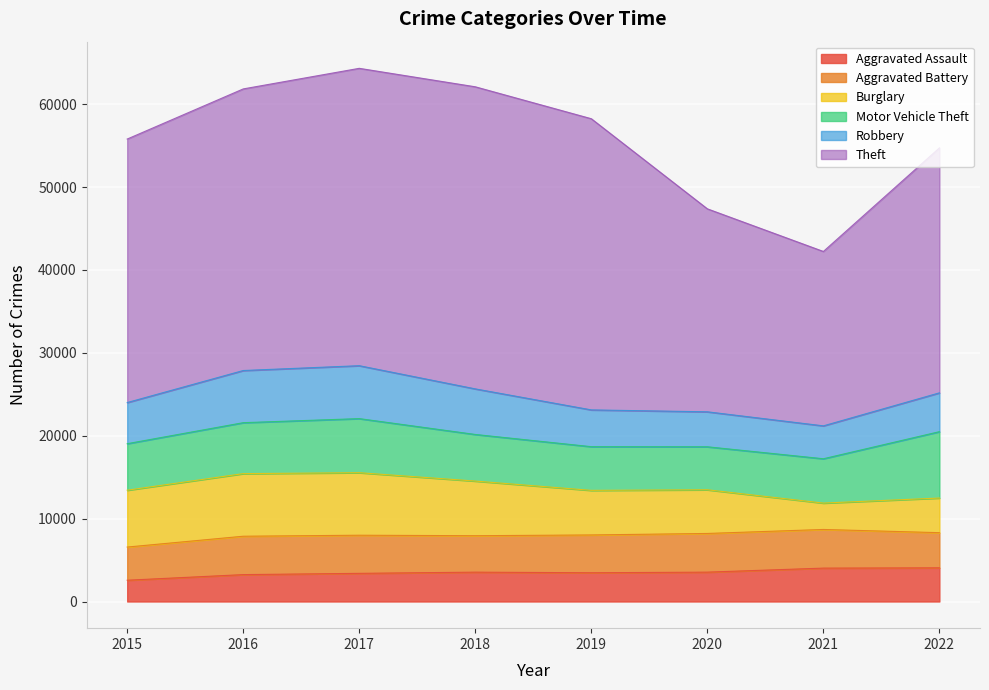

At which category does Motor Vehicle Theft reach its first local valley?

2020